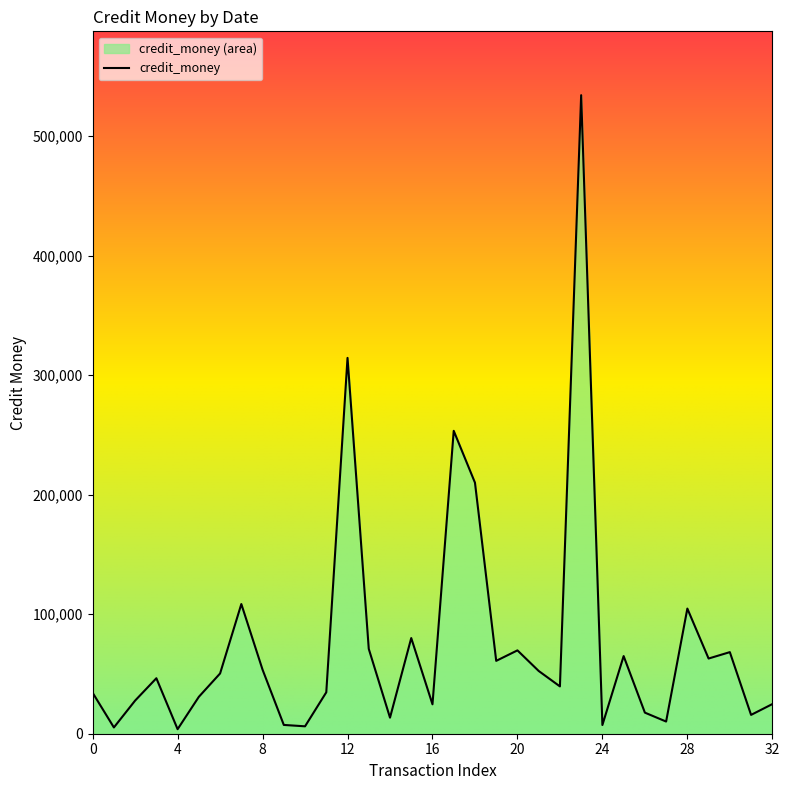

What is the difference between the second highest and second lowest values?

309120